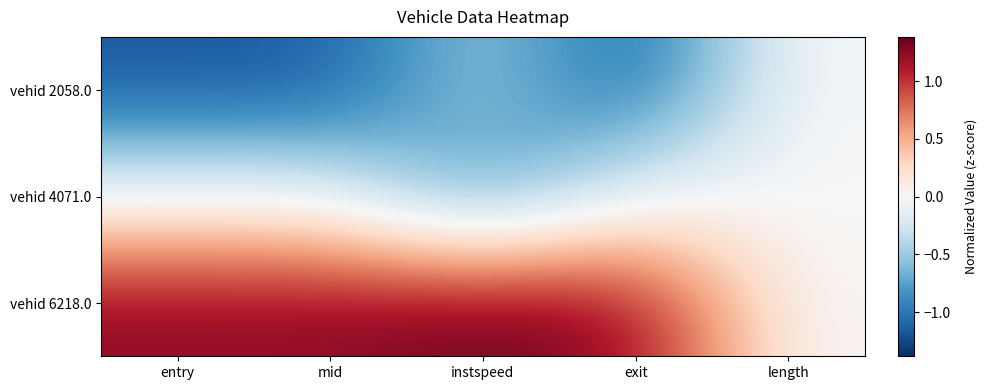

Which series has the largest range (max minus min)?

vehid 6218.0